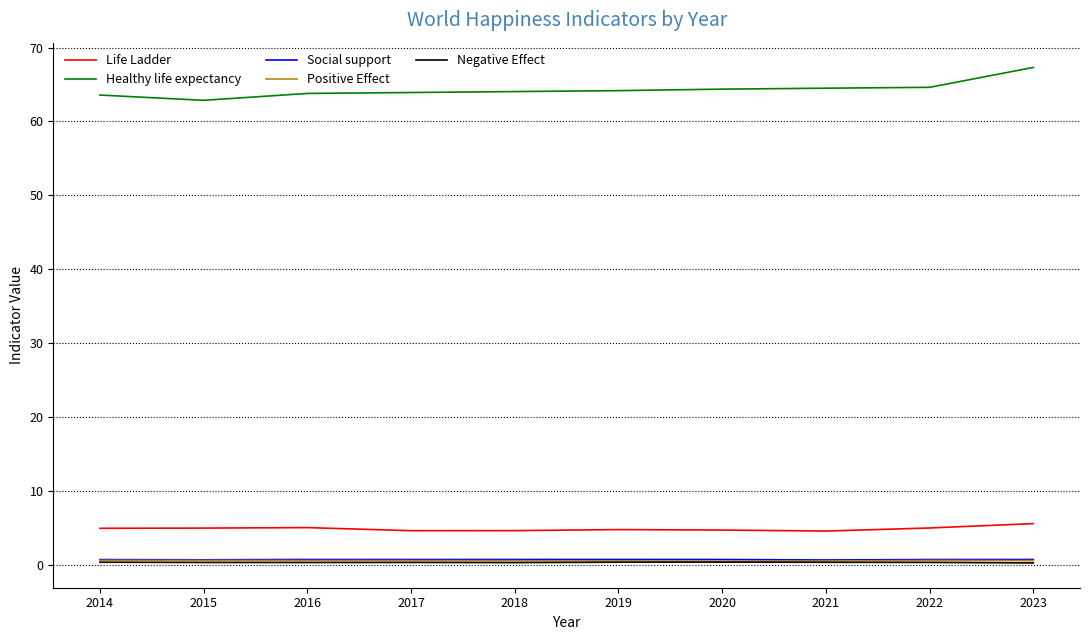

Which series has the largest total across all categories?

Healthy life expectancy